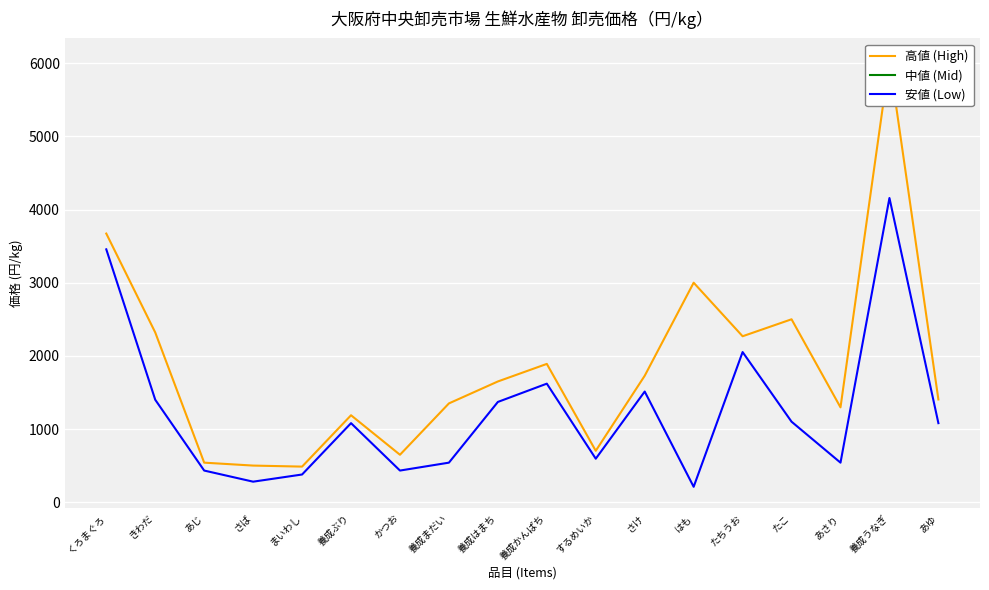

True or false: 高値 (High) has a value of 6048.0 at 養成うなぎ.

True